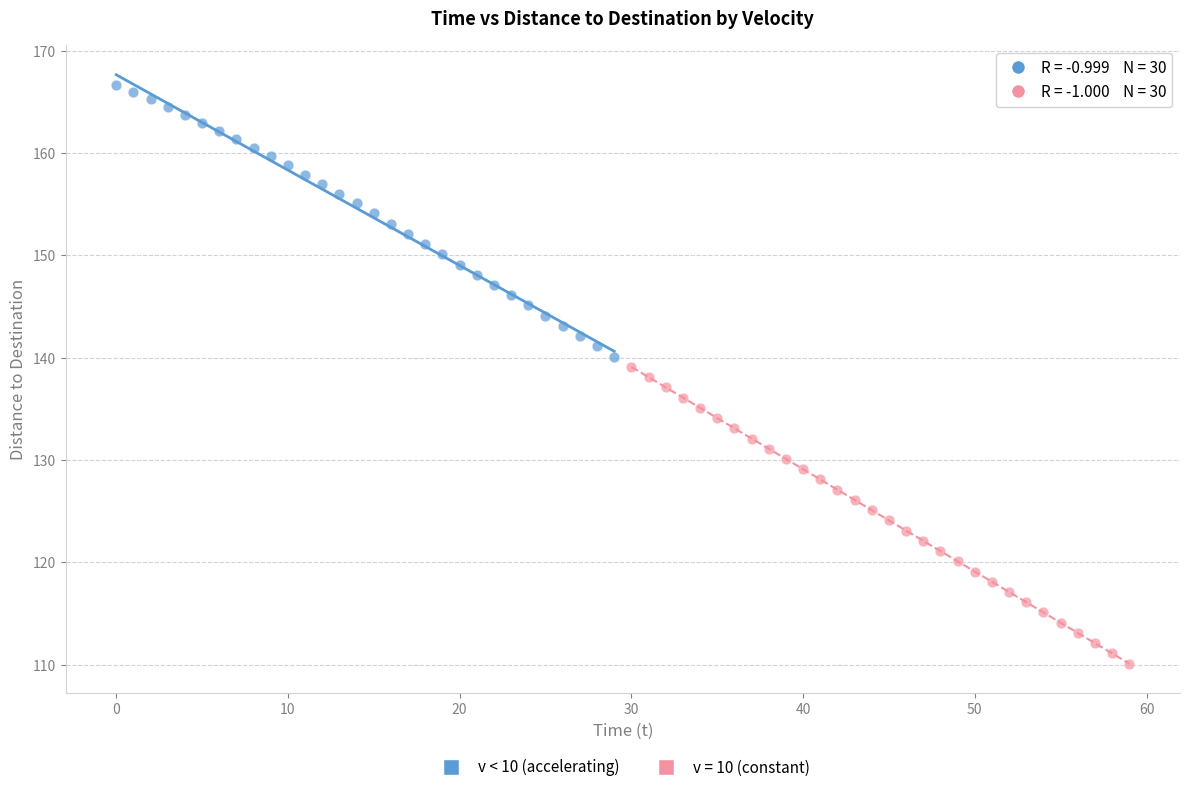

Which series contains the highest Y value?

v < 10 (accelerating)